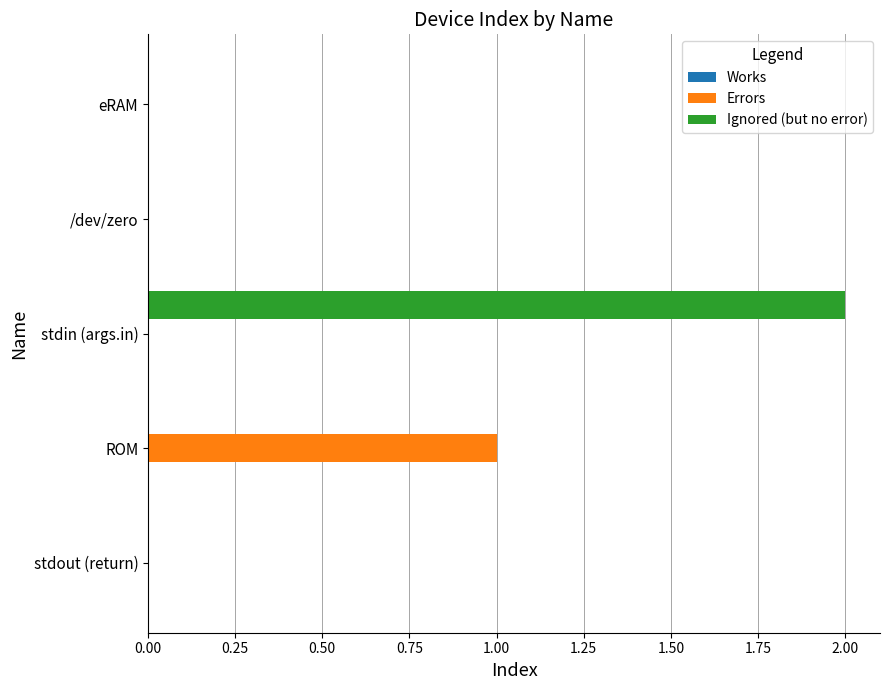

Which series has the largest total across all categories?

Ignored (but no error)